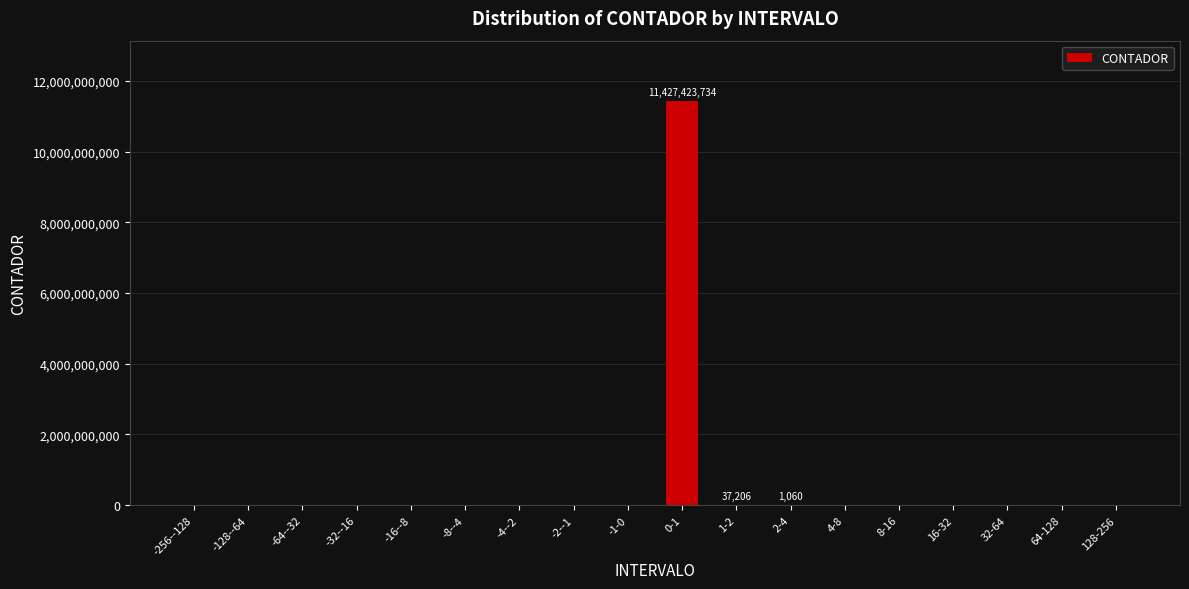

Which category has the highest value across all series?

0-1